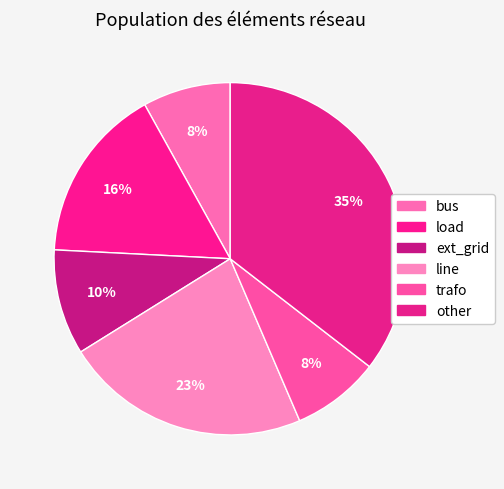

Do line and load together represent more than half of the pie?

No